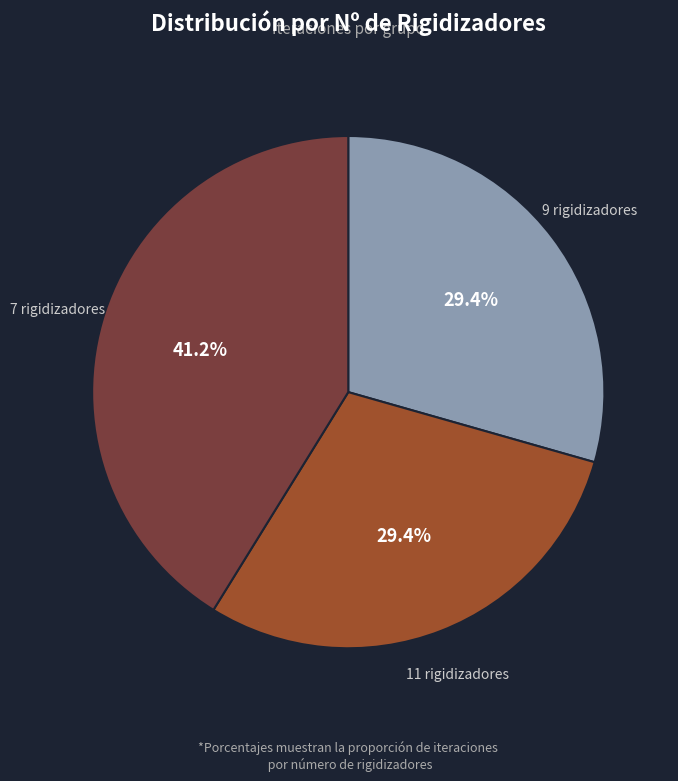

Is there any slice that represents more than half of the pie?

No